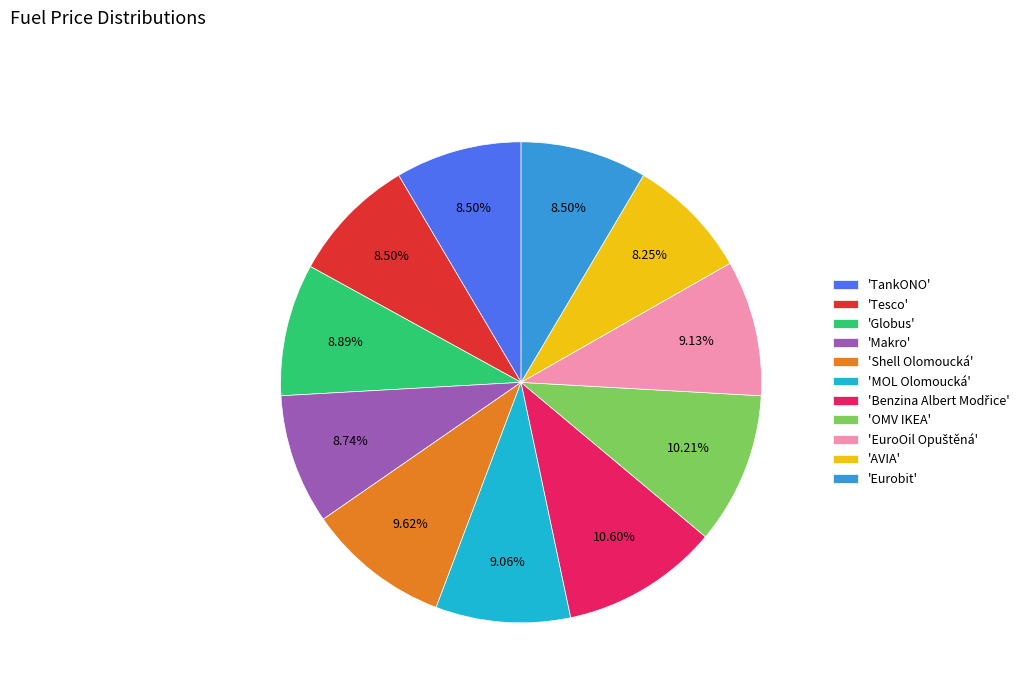

Does 'AVIA' represent more than half of the total?

No